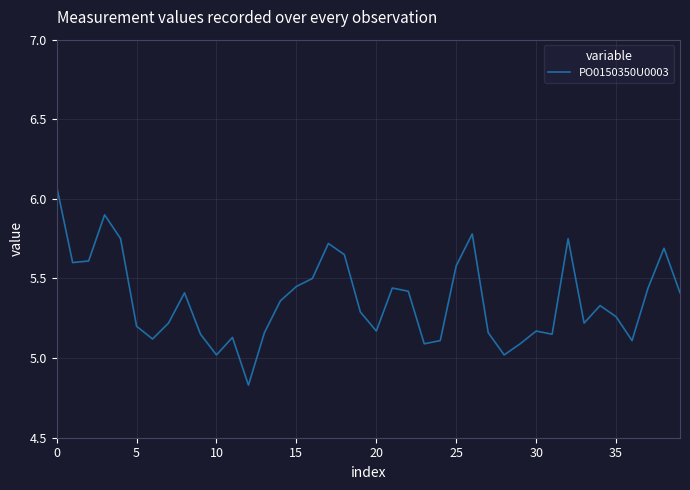

What is the maximum value shown in the chart?

6.1